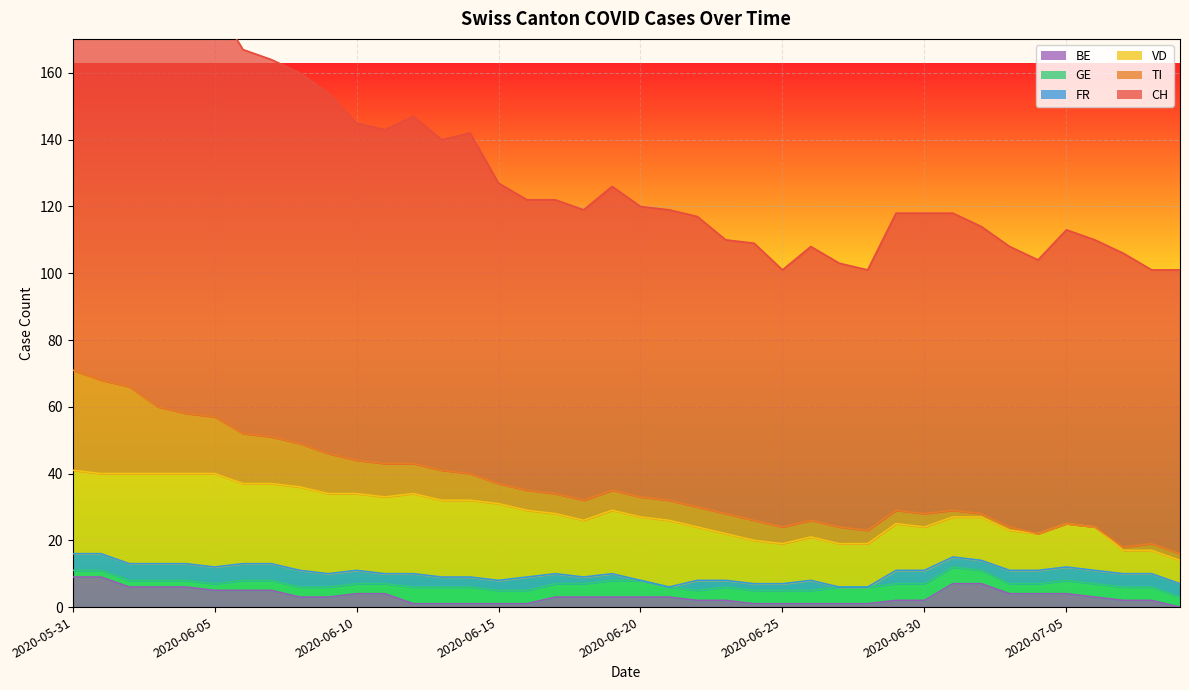

What are all the series names shown in the legend?

CH, GE, FR, BE, TI, VD